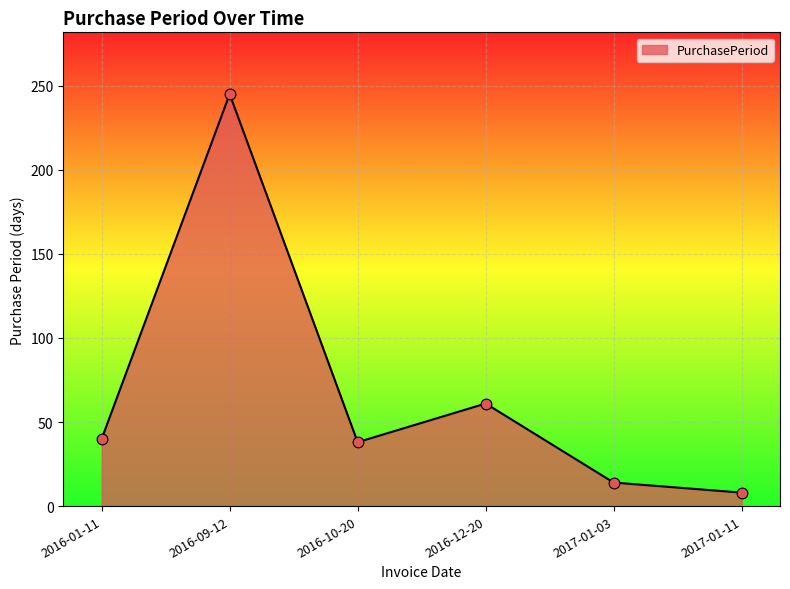

Between 2017-01-11 and 2016-12-20, which is larger?

2016-12-20